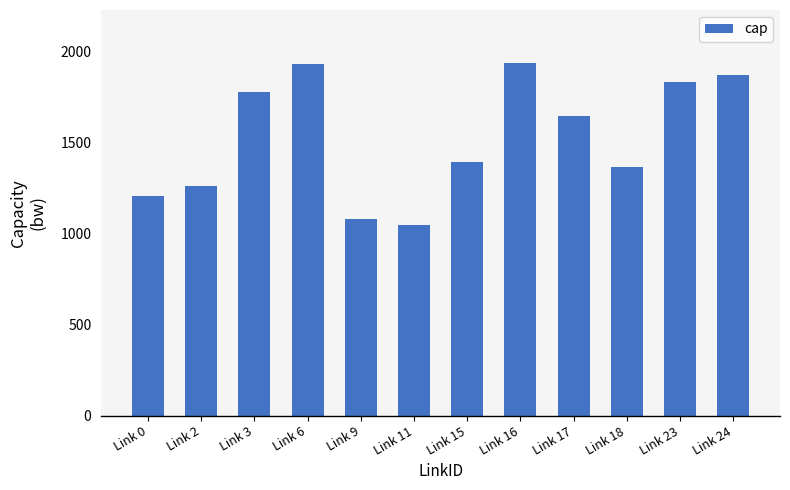

Read the value at Link 24, to the nearest 100.

1900